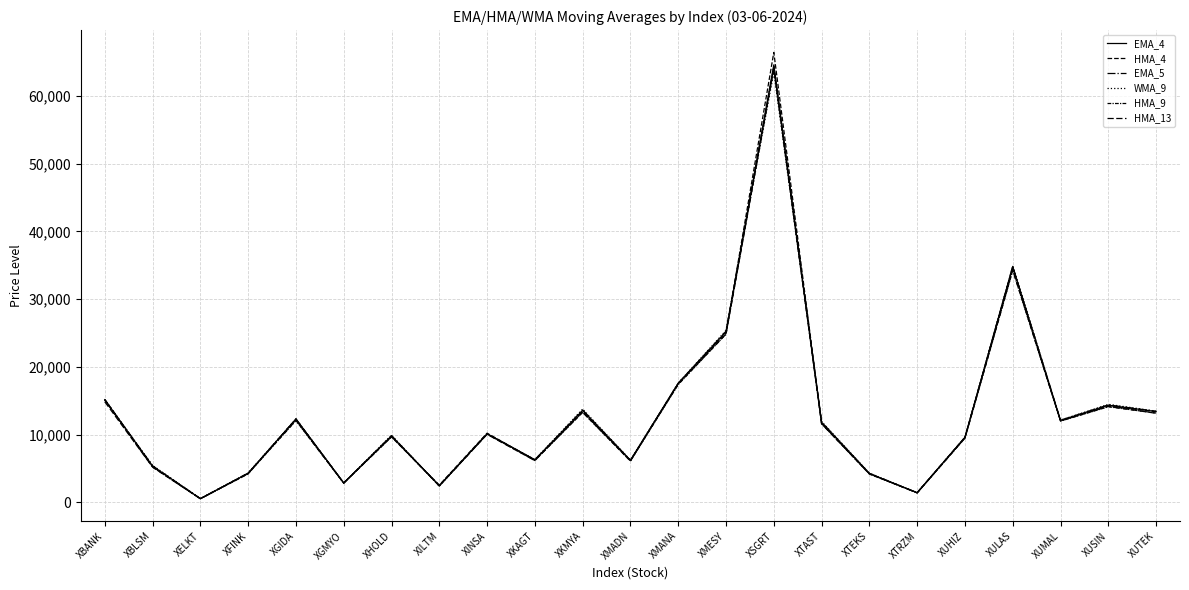

Which series changed the most between XMESY and XTEKS?

WMA_9